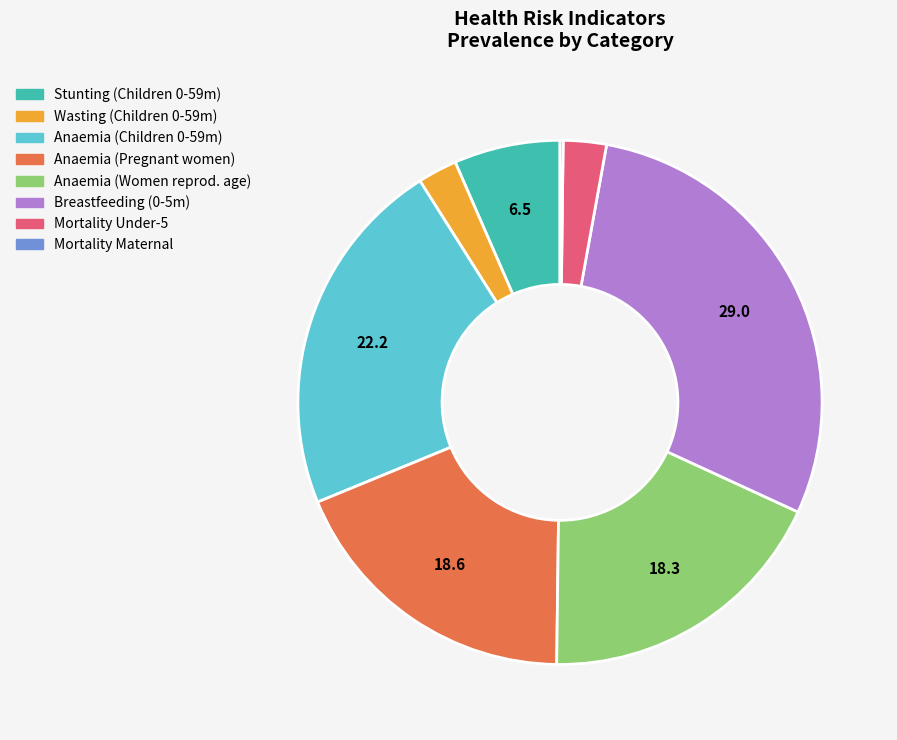

Does any single category account for the majority?

No